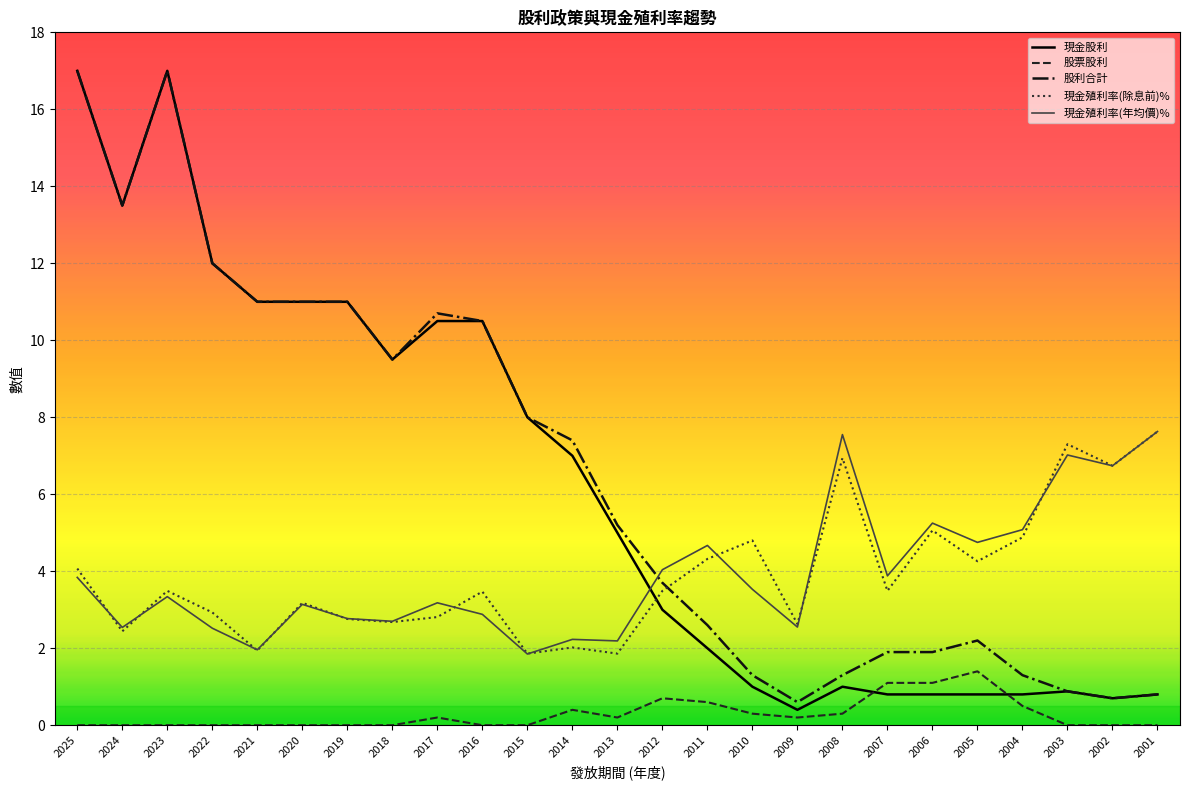

What is the difference between the maximum and second lowest values in the 現金股利 series?

16.3